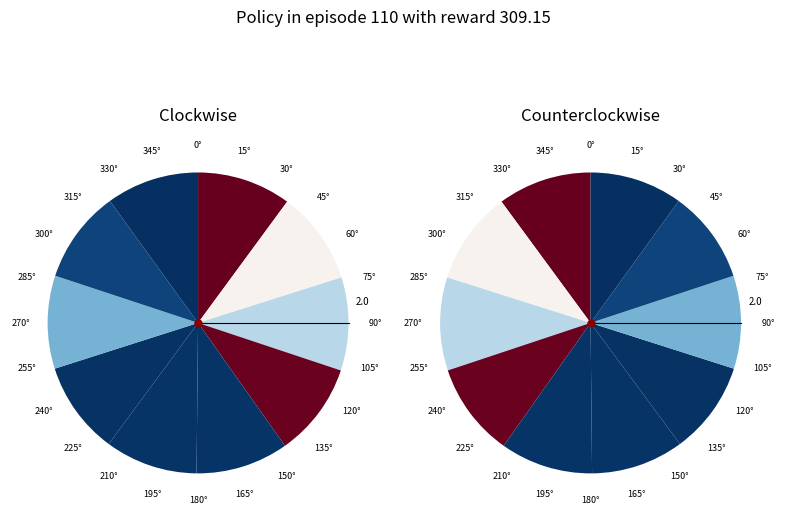

Between 120-2 and 122, which is larger?

122